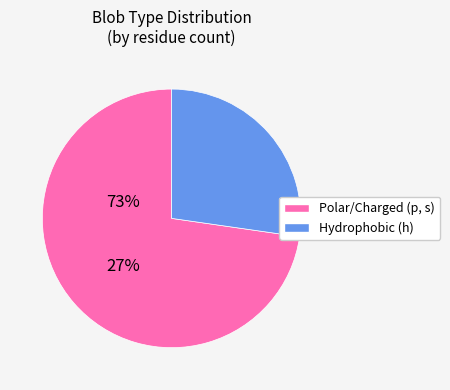

How many slices are in this pie chart?

2